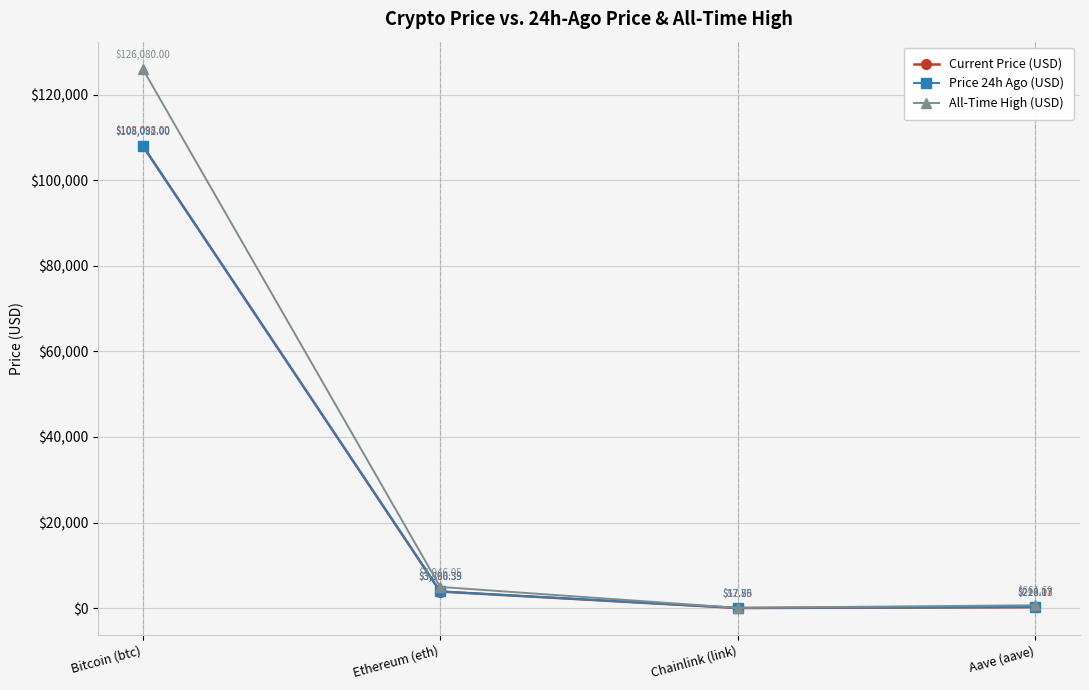

List the labels in order of Current Price (USD) value, smallest first.

Chainlink (link), Aave (aave), Ethereum (eth), Bitcoin (btc)